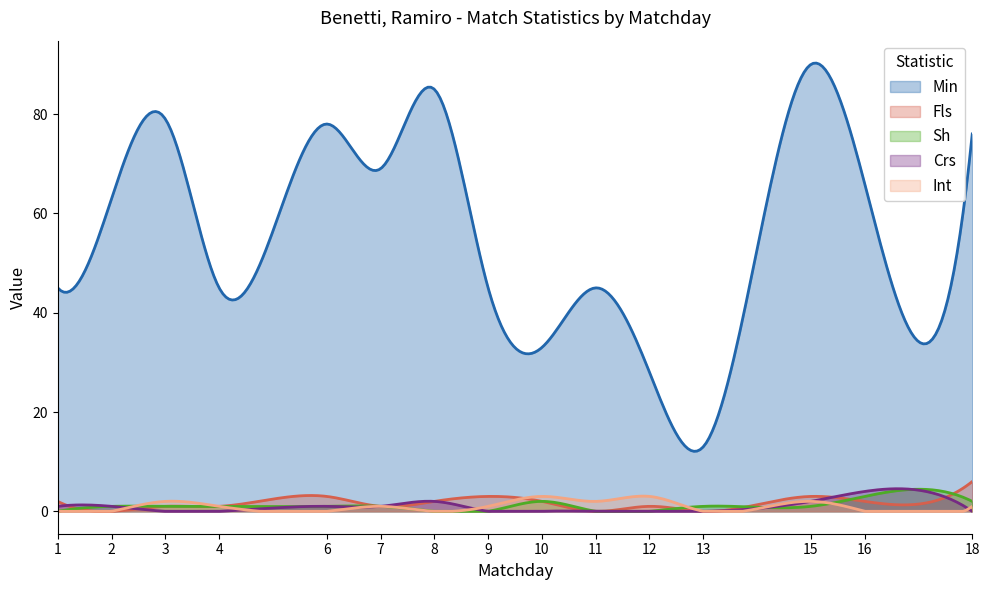

Which has a higher value, 6 or 18?

6